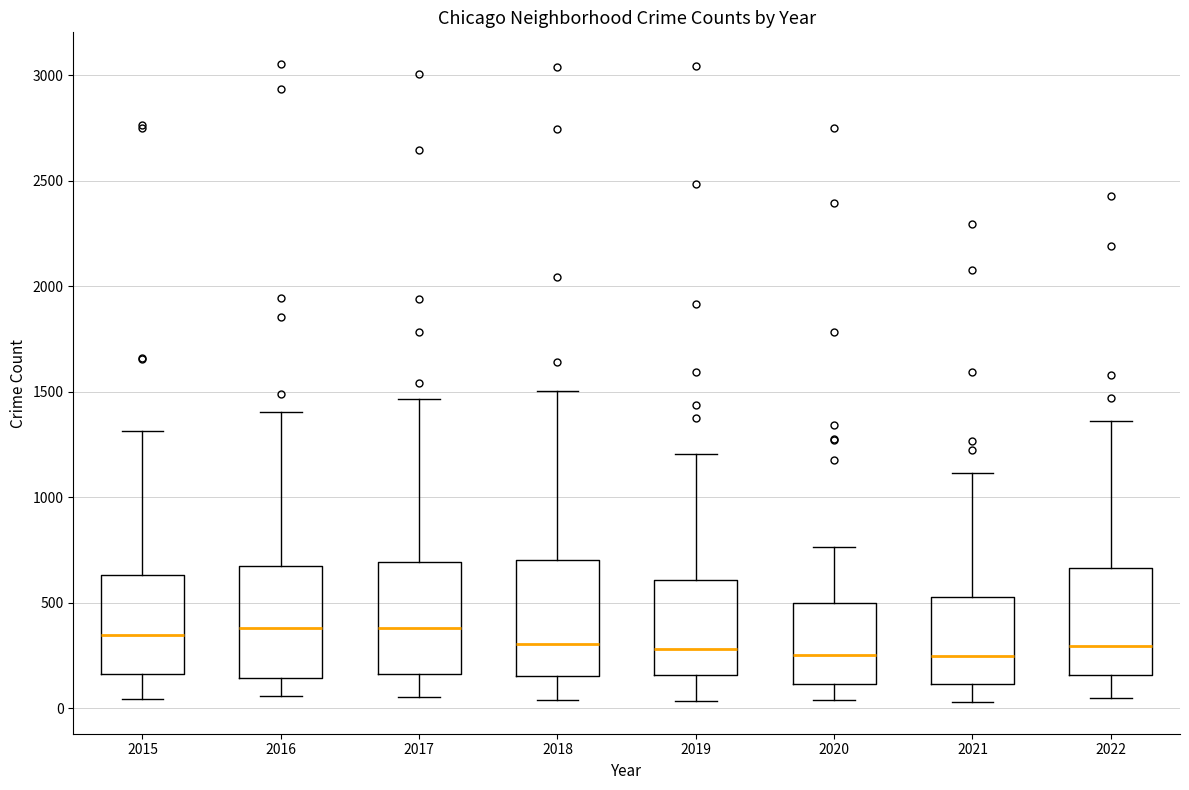

Where does the upper whisker of the box at x = 2015 end on the y-axis? The values are not printed on the chart, so give them approximately, as read against the axis.

1300